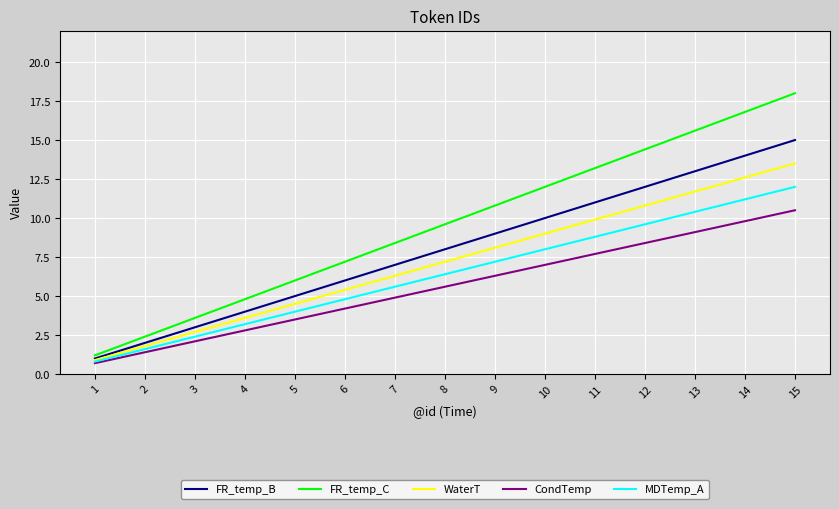

At which category is the sum across all series the highest?

15